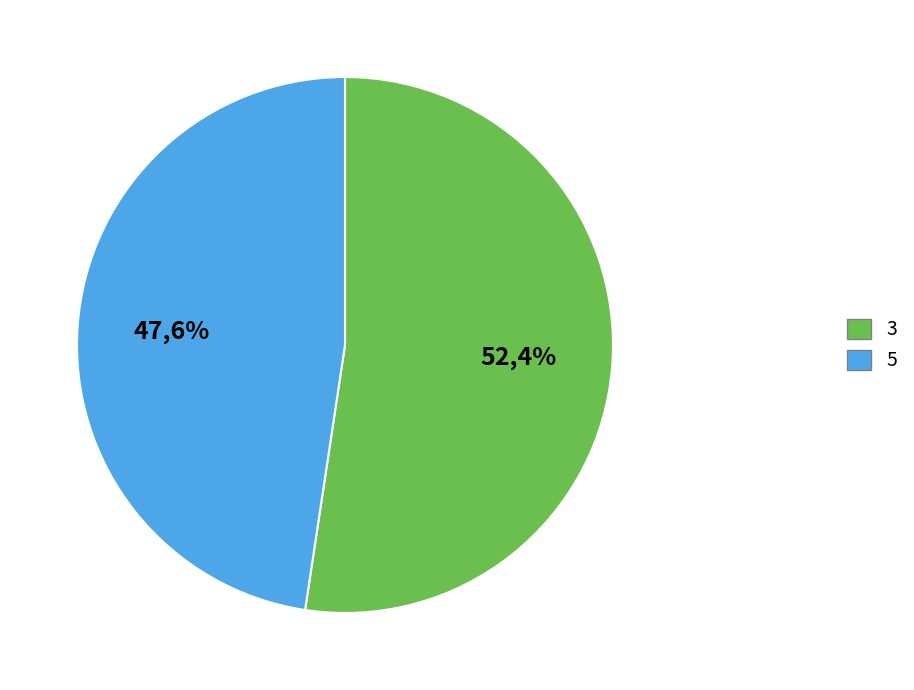

To the nearest percent, what percentage of the pie is 3?

52%